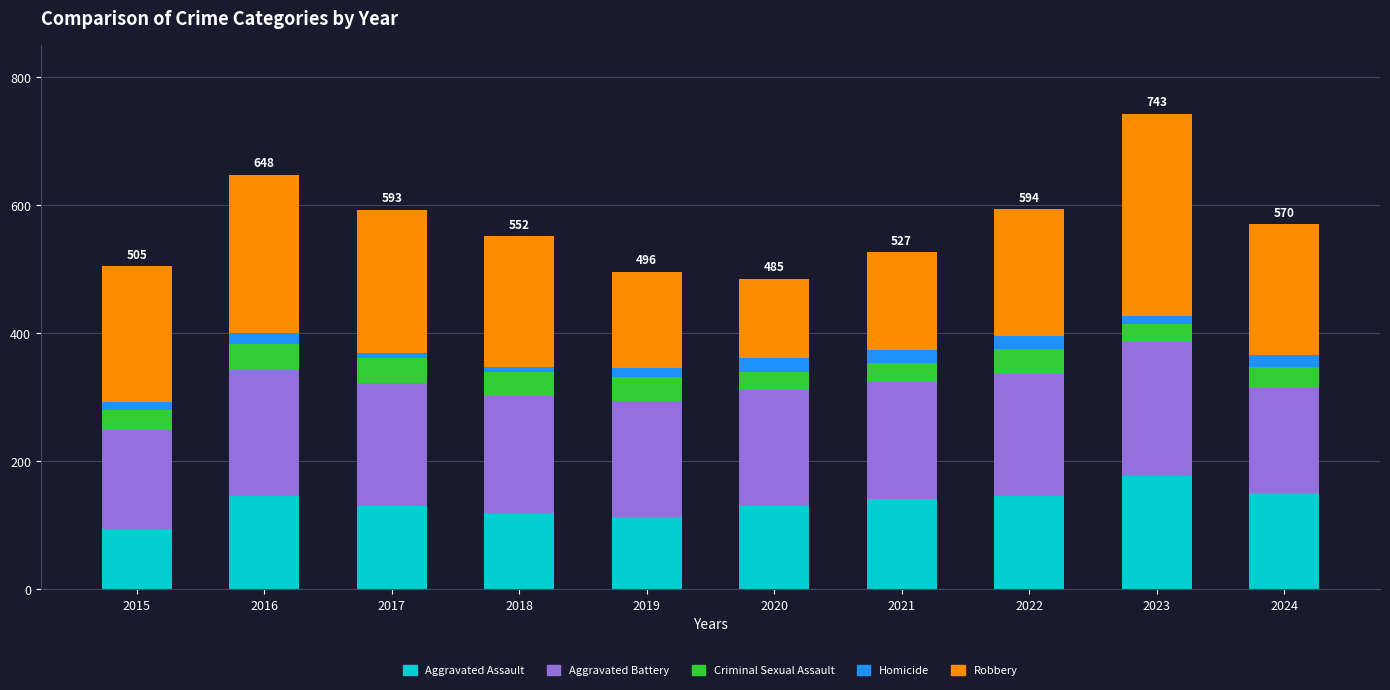

What is the minimum value for Aggravated Assault?

95